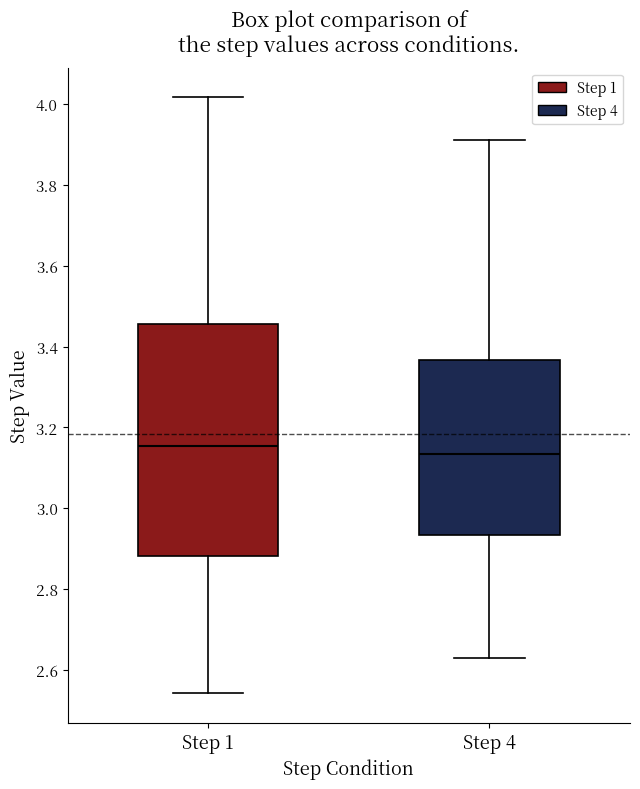

Which box is the tallest, from its lower edge to its upper edge?

Step 1